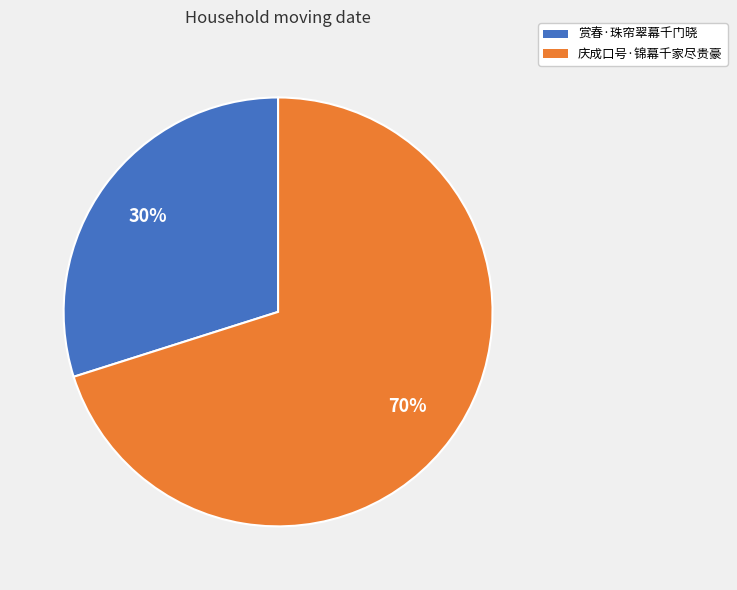

Do 赏春·珠帘翠幕千门晓 and 庆成口号·锦幕千家尽贵豪 together represent more than half of the pie?

Yes